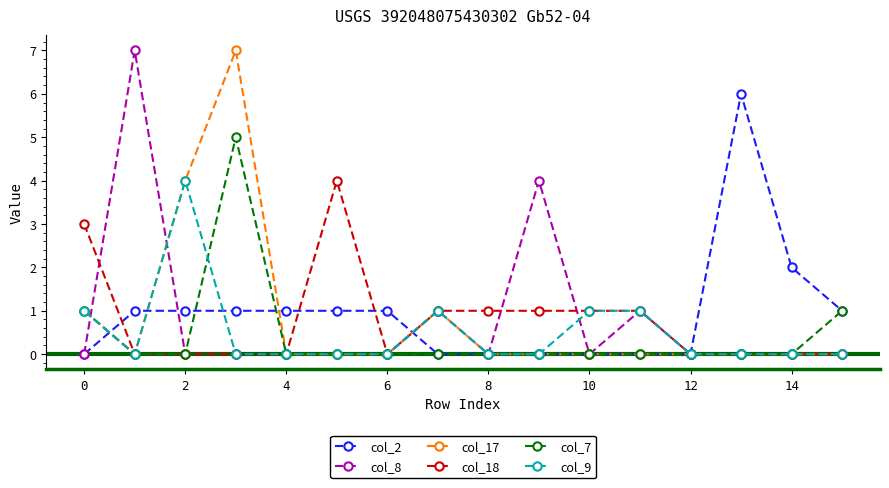

What is the maximum value shown in the chart?

7